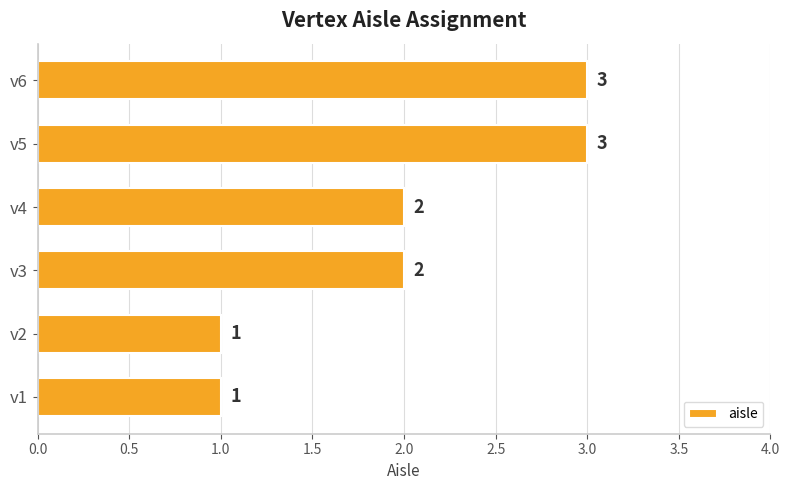

Which has a higher value, v2 or v6?

v6